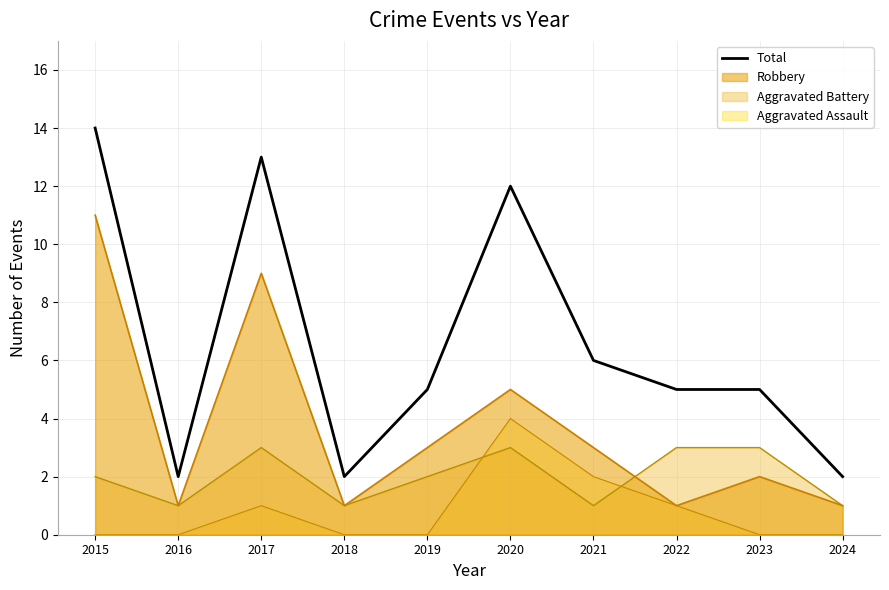

Which has a higher value, 2019 or 2017?

2017